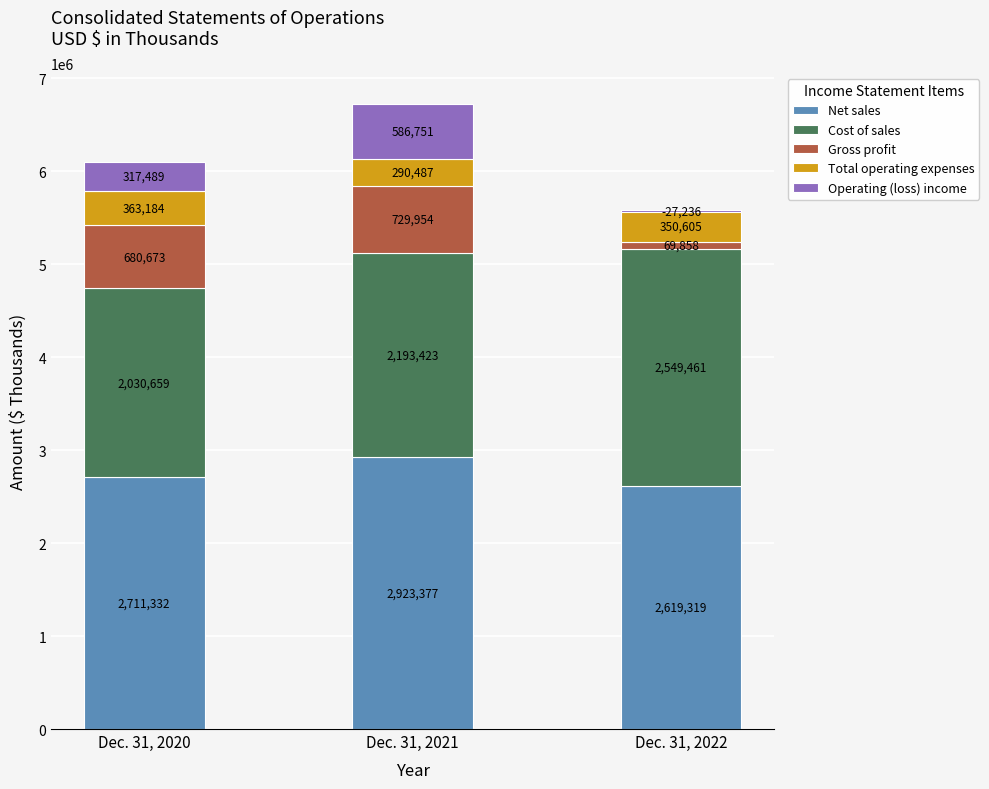

How many data points in Gross profit are above 680673?

1